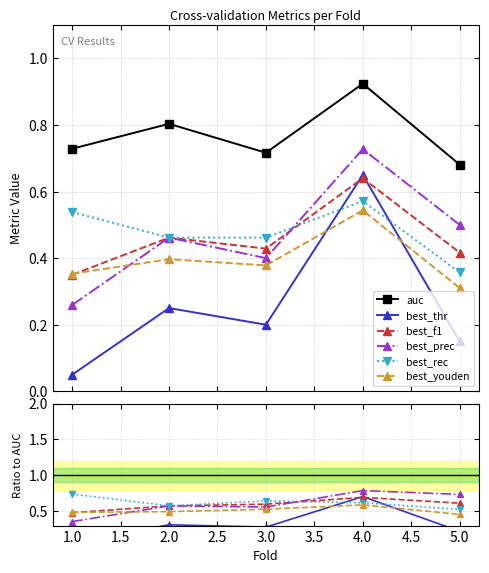

How many lines are shown in the chart?

6